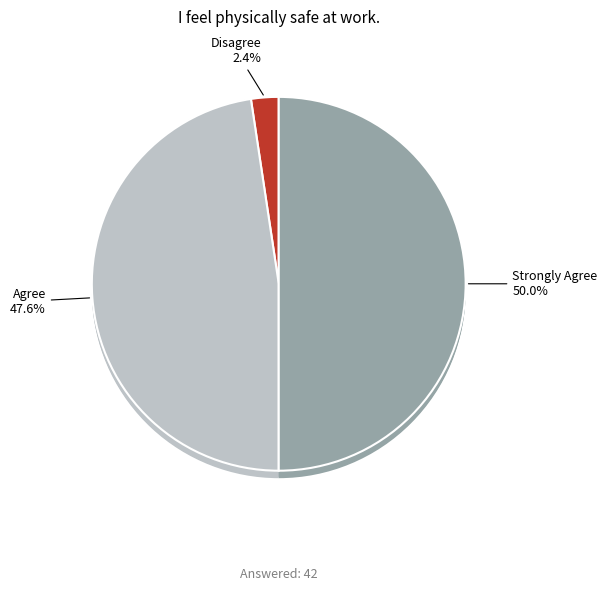

Is there any slice that represents more than half of the pie?

No